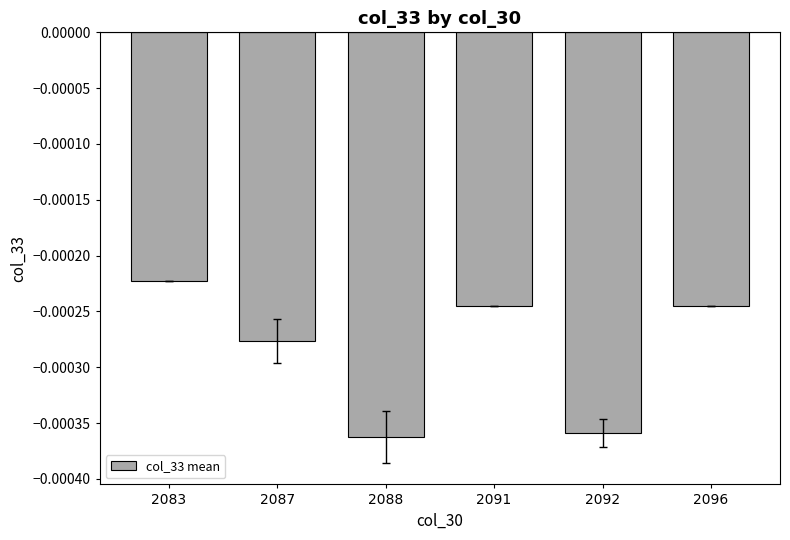

Does the chart contain any negative values?

Yes